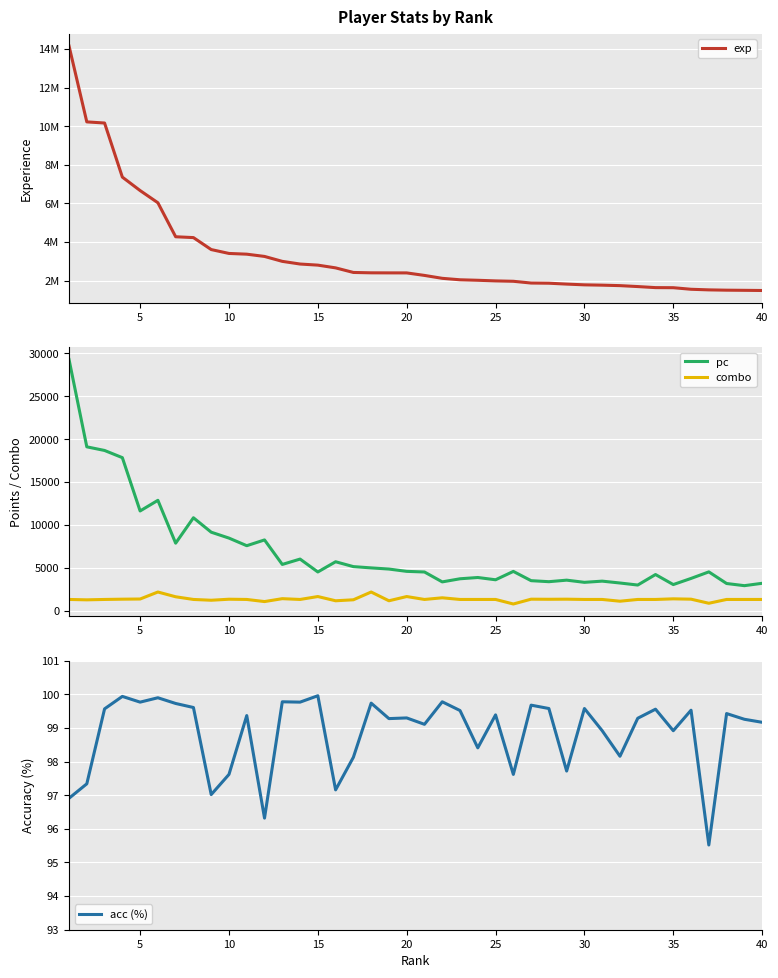

What is the minimum value for exp?

1485434.0